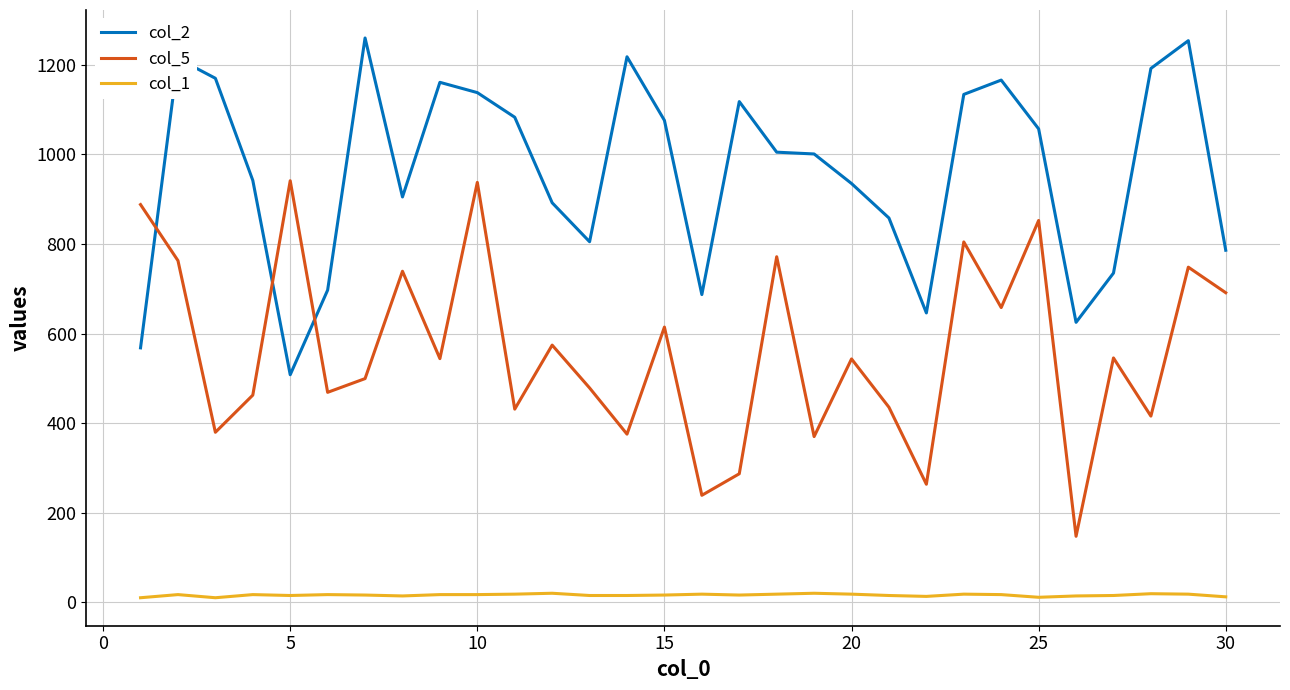

List the series in order of their overall mean, lowest first.

col_1, col_5, col_2